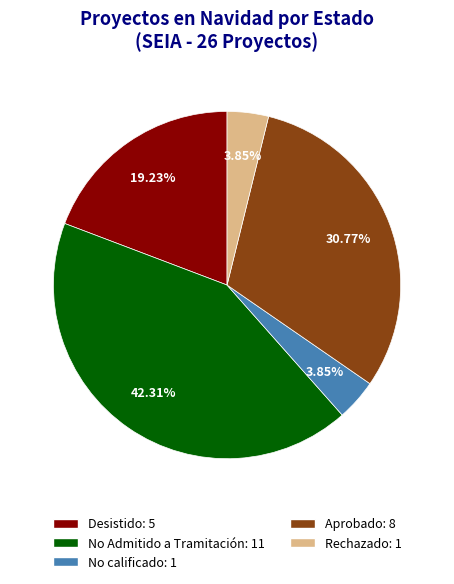

To the nearest percent, what is the difference between the Rechazado and Aprobado slice percentages?

27%